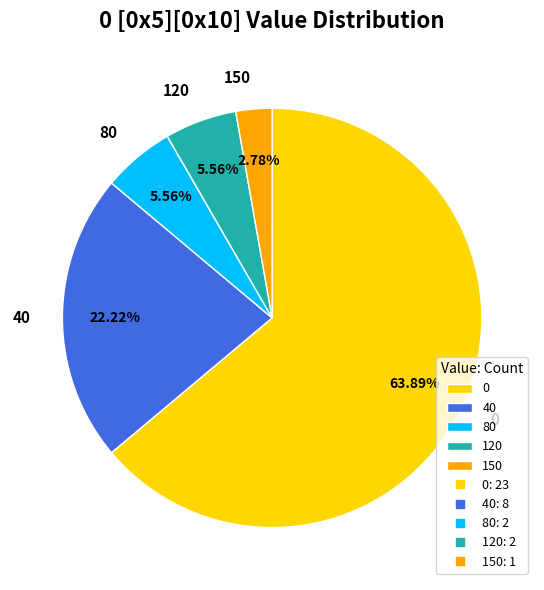

Is there a majority slice in this chart?

Yes